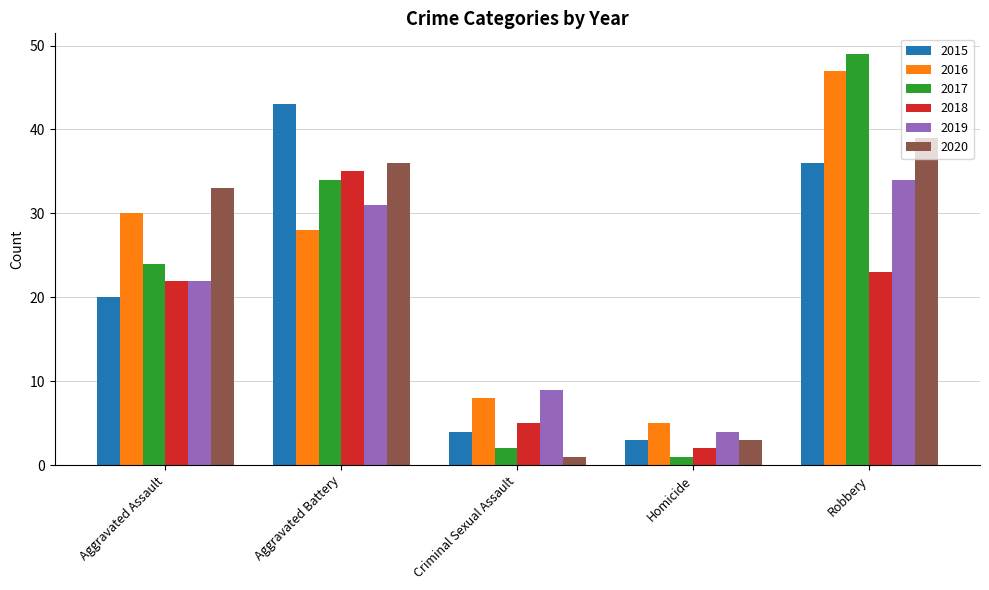

At which label does 2019 reach its minimum?

Homicide